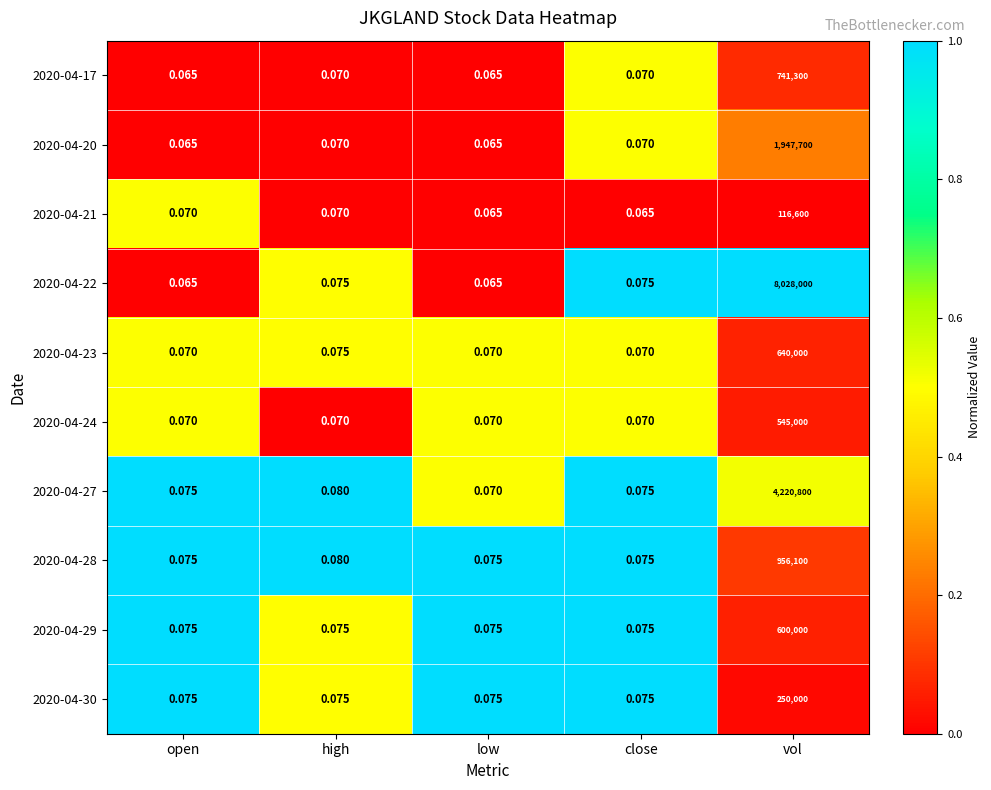

Is the value of 2020-04-20 at open greater than the value of 2020-04-21 at high?

No